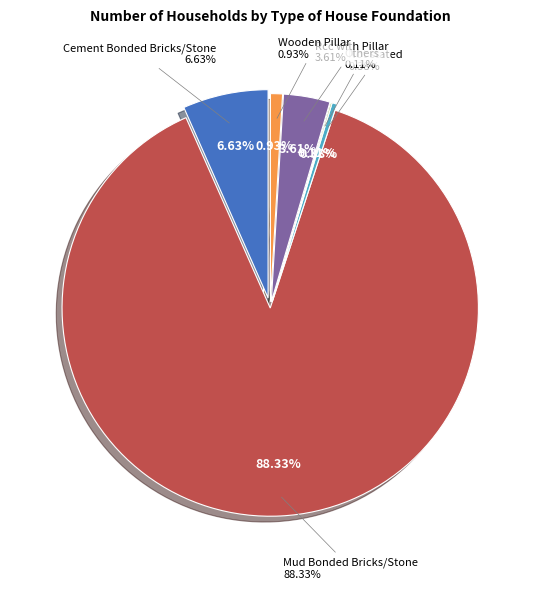

What percentage is NOT represented by Cement Bonded Bricks/Stone?

93.4%